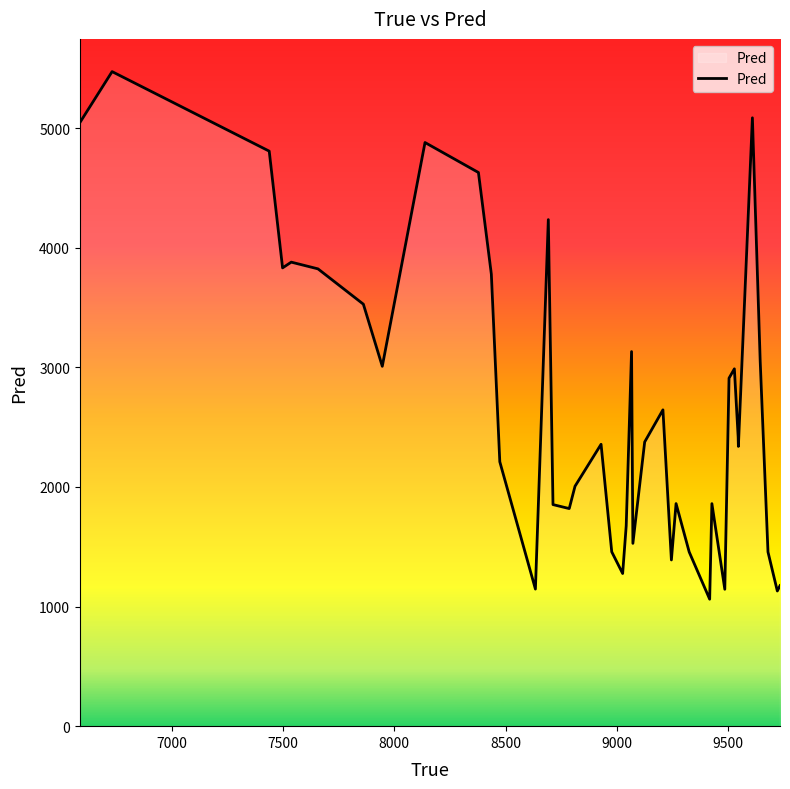

What is the minimum value shown in the chart?

1061.3